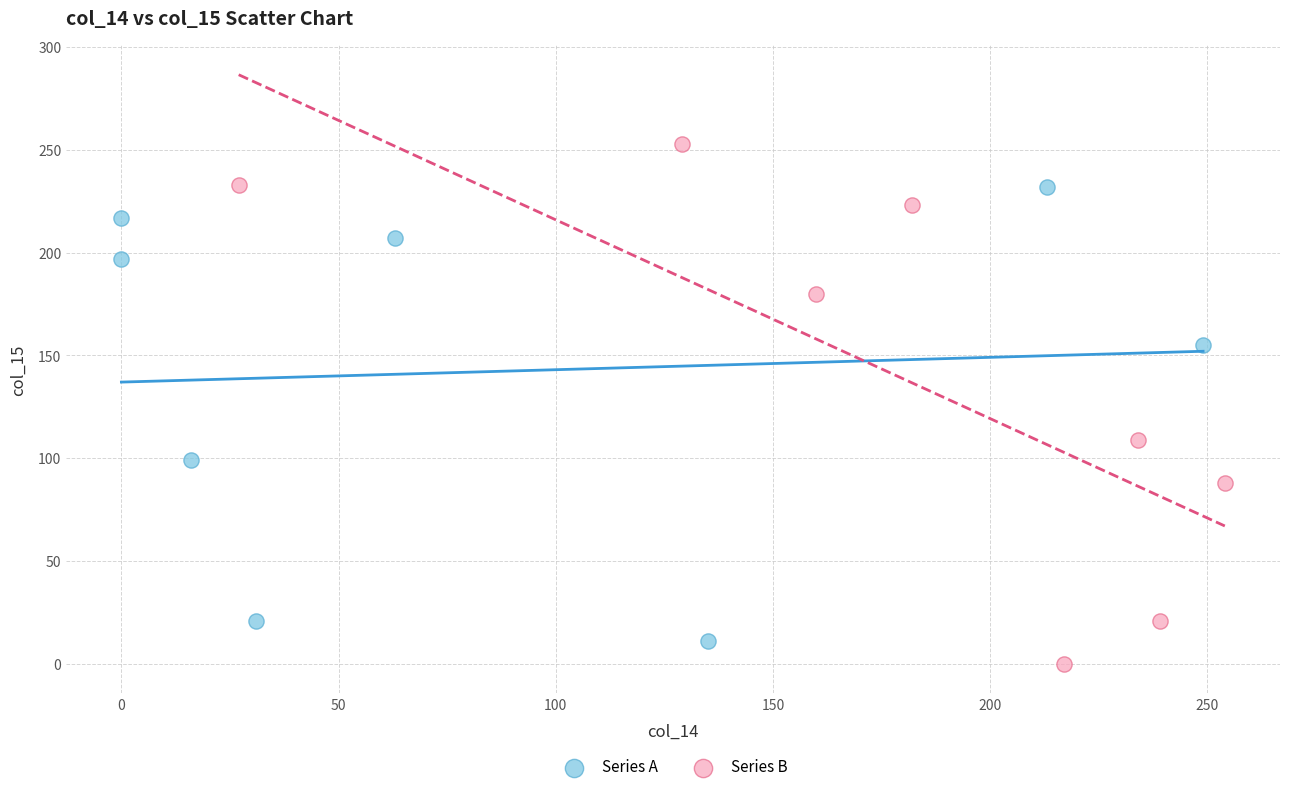

Which series contains the highest Y value?

Series B